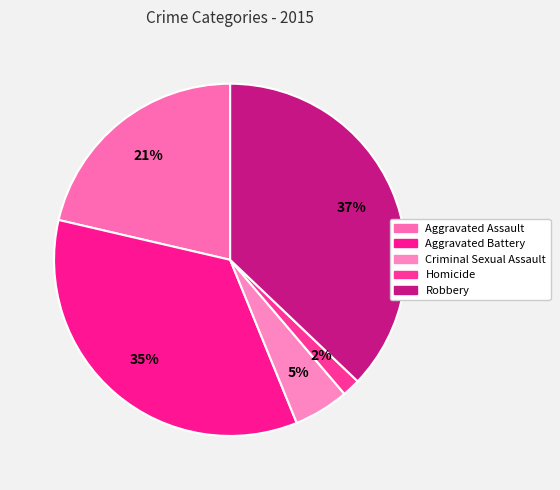

How many segments does this pie chart have?

5